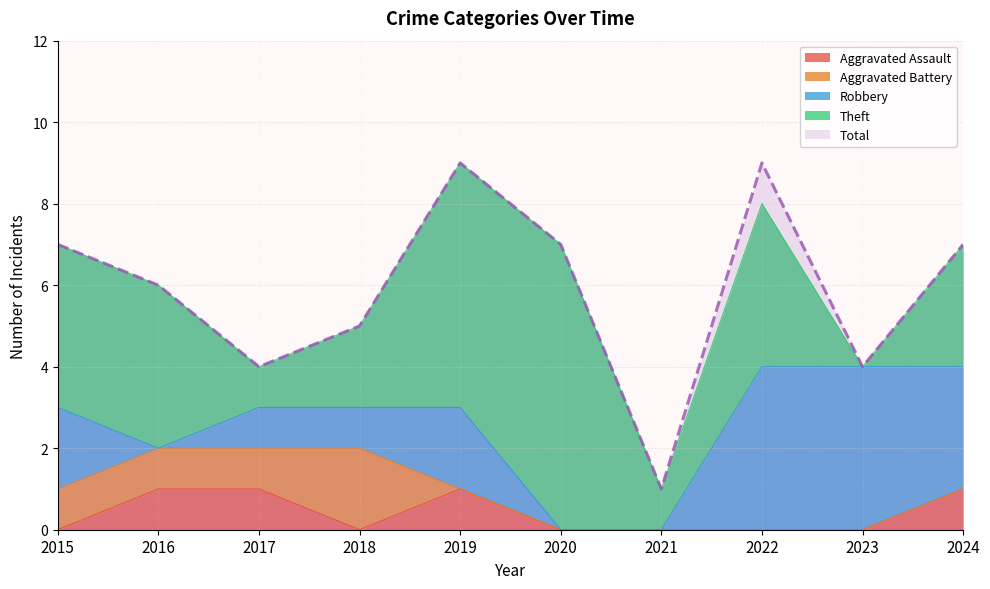

What are all the series names shown in the legend?

Aggravated Assault, Aggravated Battery, Robbery, Theft, Total